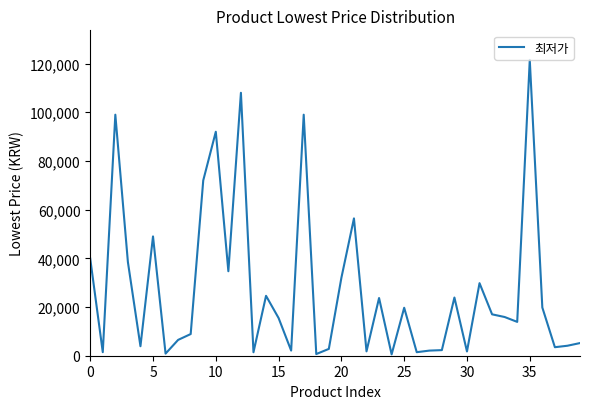

What is the greatest value displayed?

121500